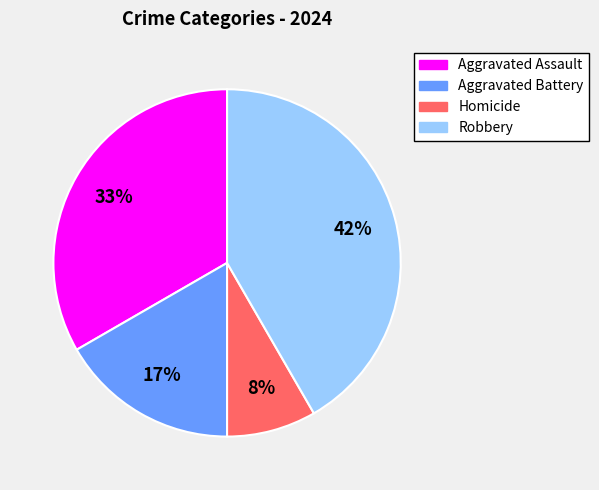

Is it true that Homicide is 1% of the pie?

False